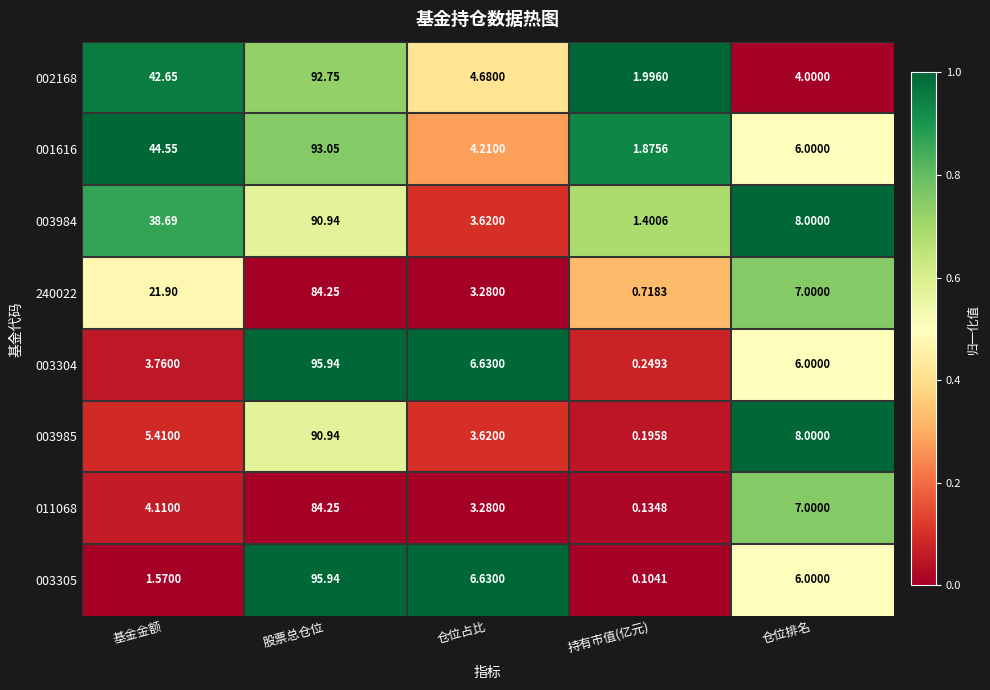

Where is 002168 nearest to the value 47?

基金金额